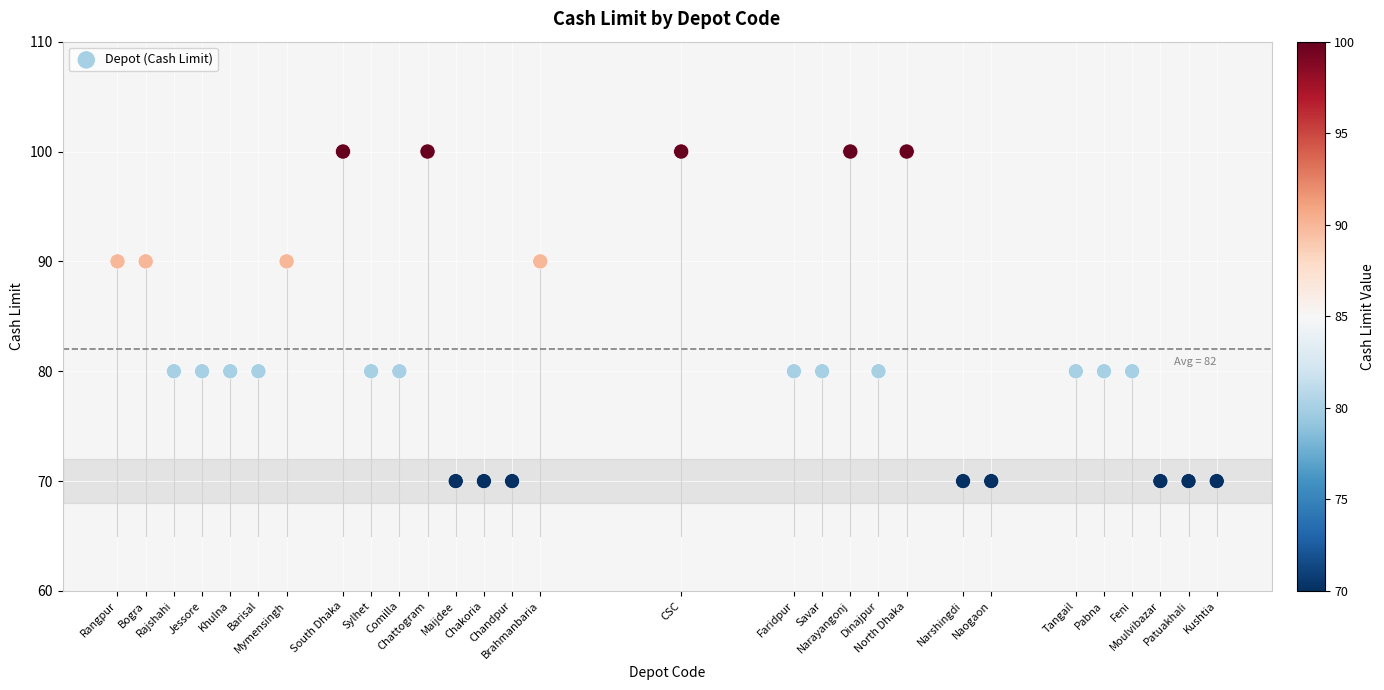

What is the range of X values (max minus min)?

39